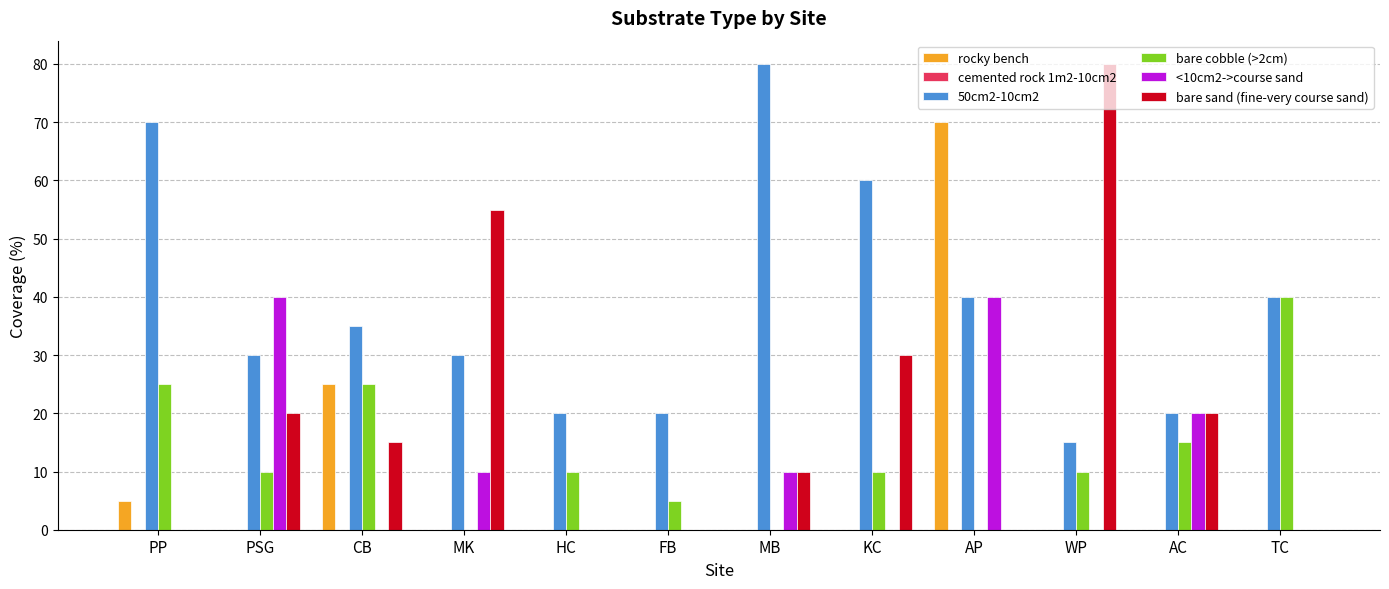

Is it true that bare sand (fine-very course sand) equals 30 at KC?

True